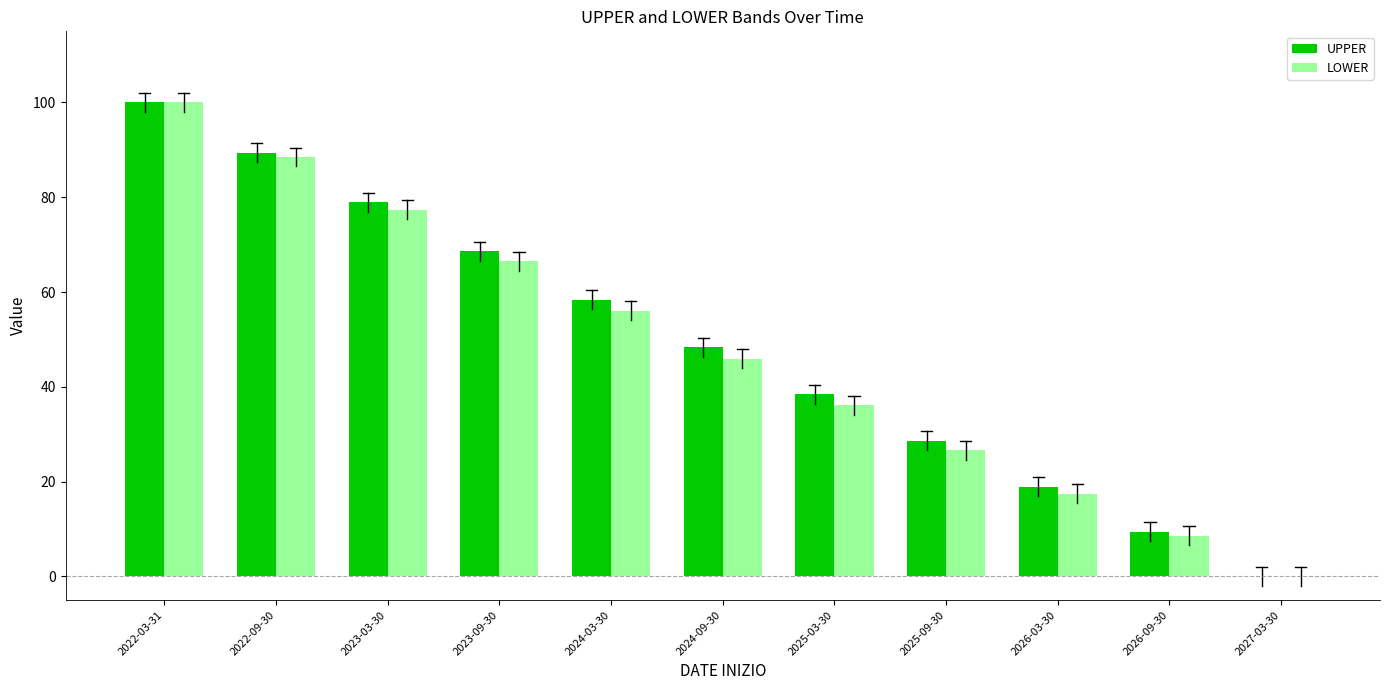

At which label does UPPER reach its peak?

2022-03-31